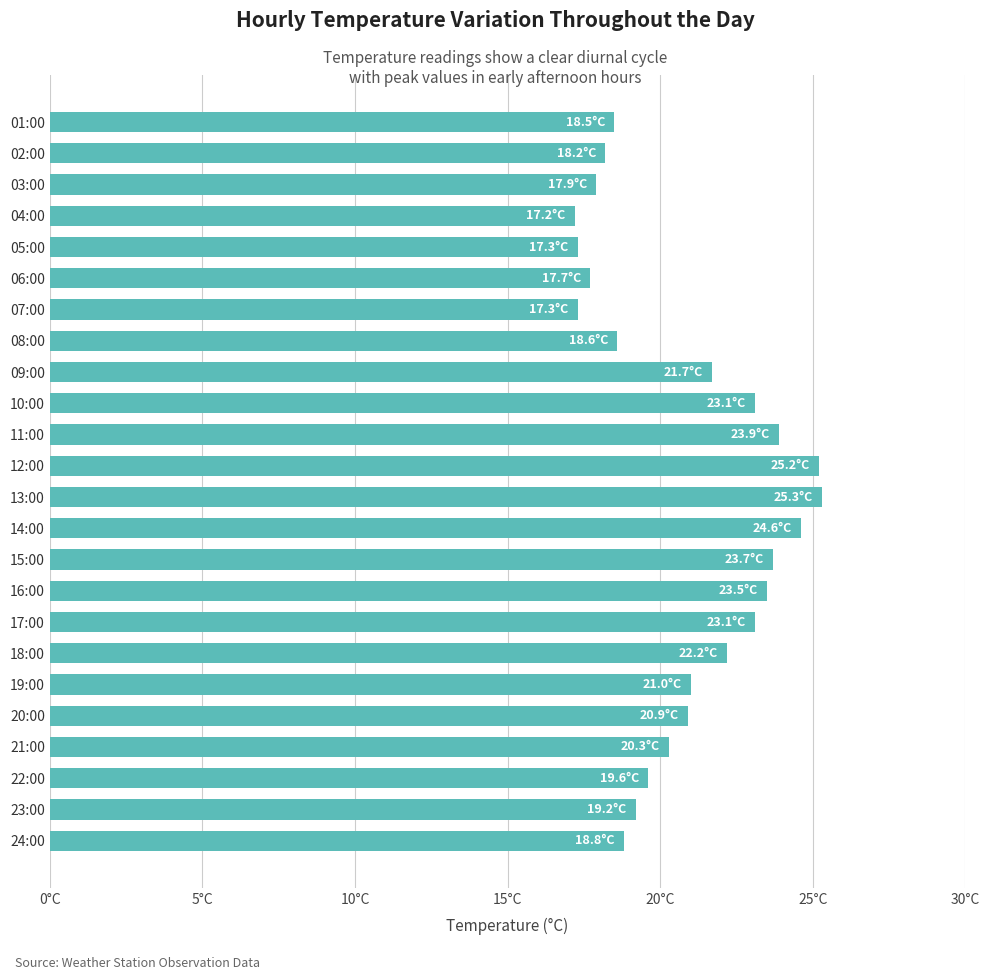

Does the chart contain any negative values?

No